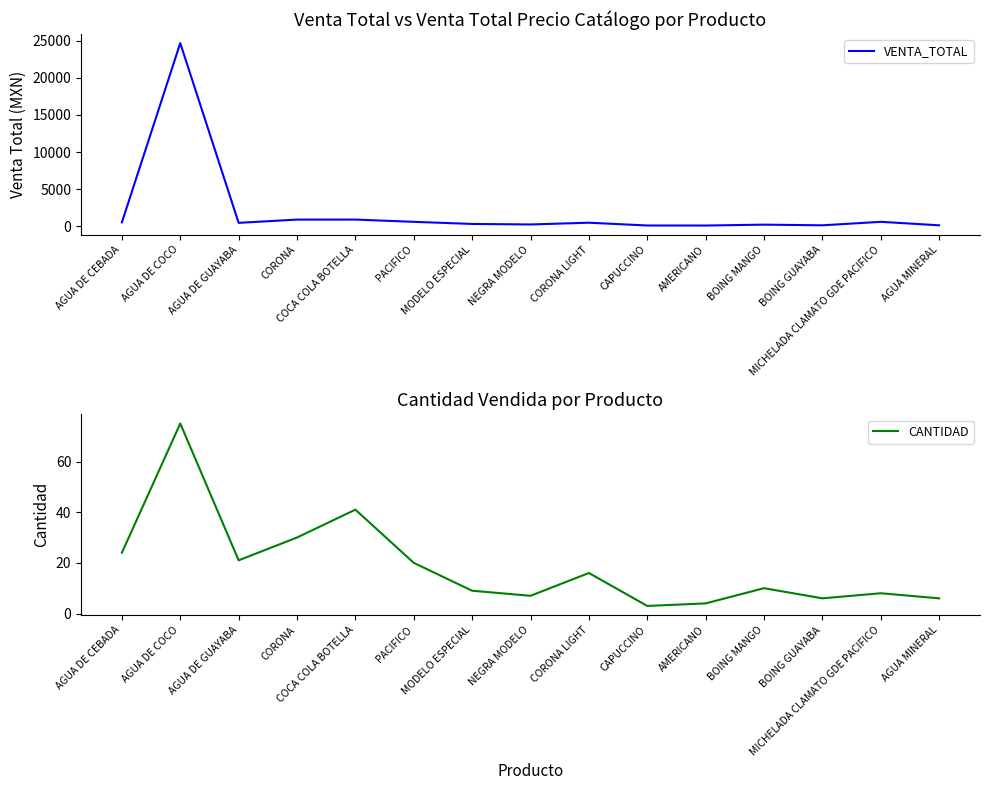

True or false: CANTIDAD has a value of 9 at MODELO ESPECIAL.

True